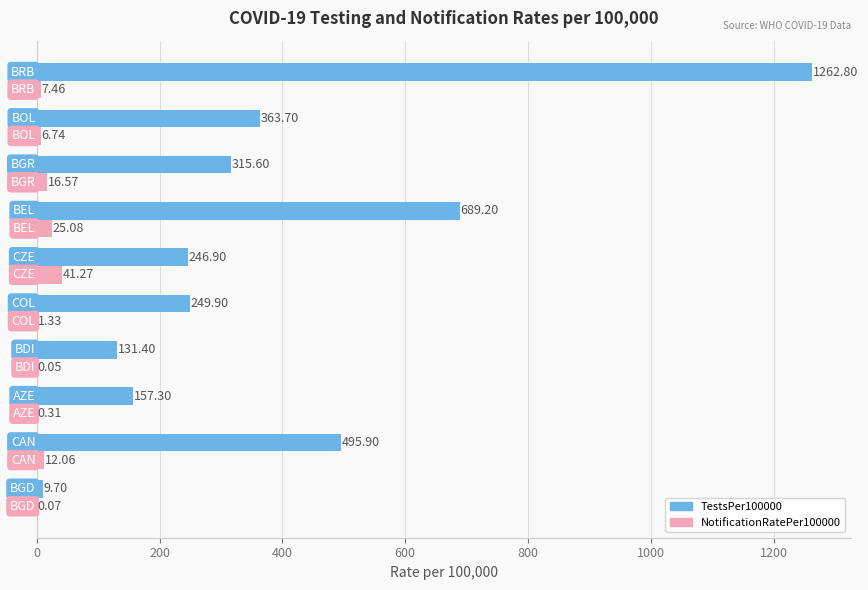

What is the sum of all NotificationRatePer100000 values?

110.9